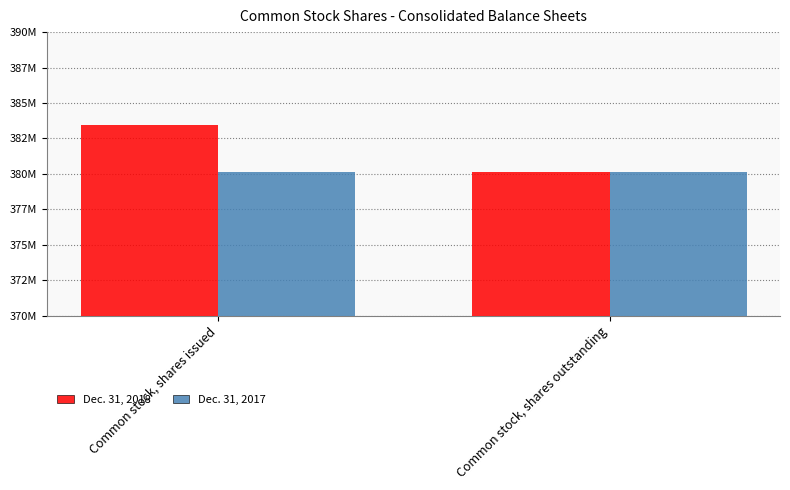

Which label corresponds to the smallest value in the chart?

Common stock, shares outstanding